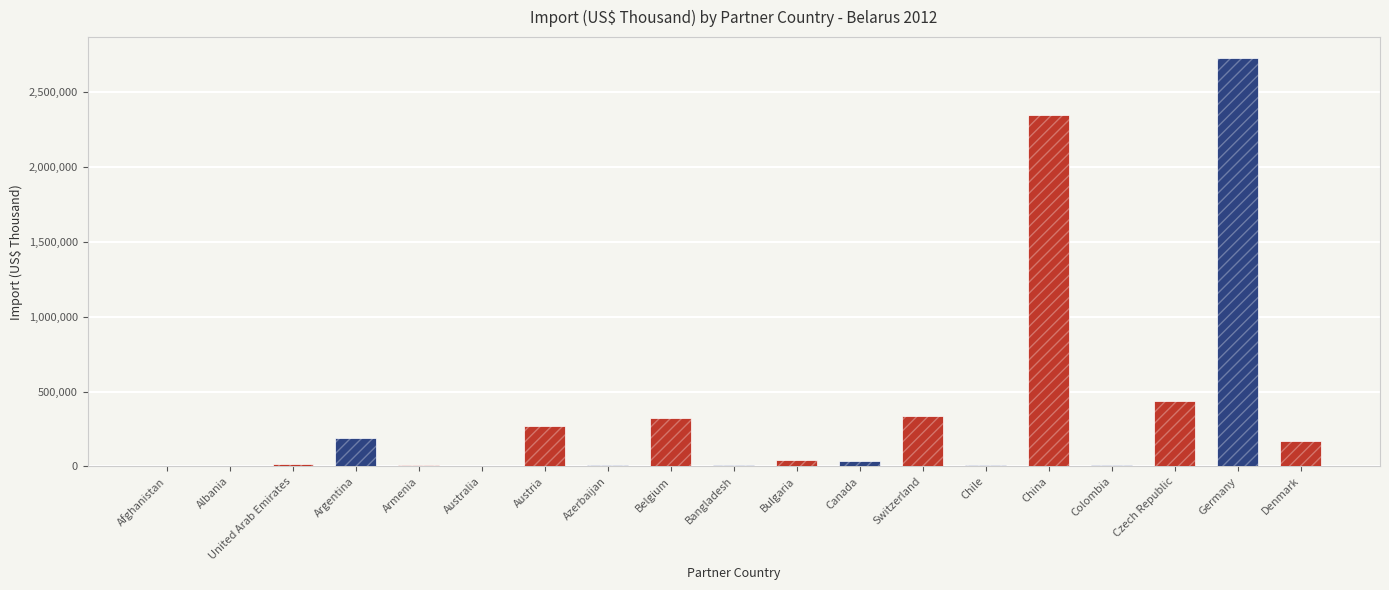

What is the label of the 19th bar from the right?

Afghanistan